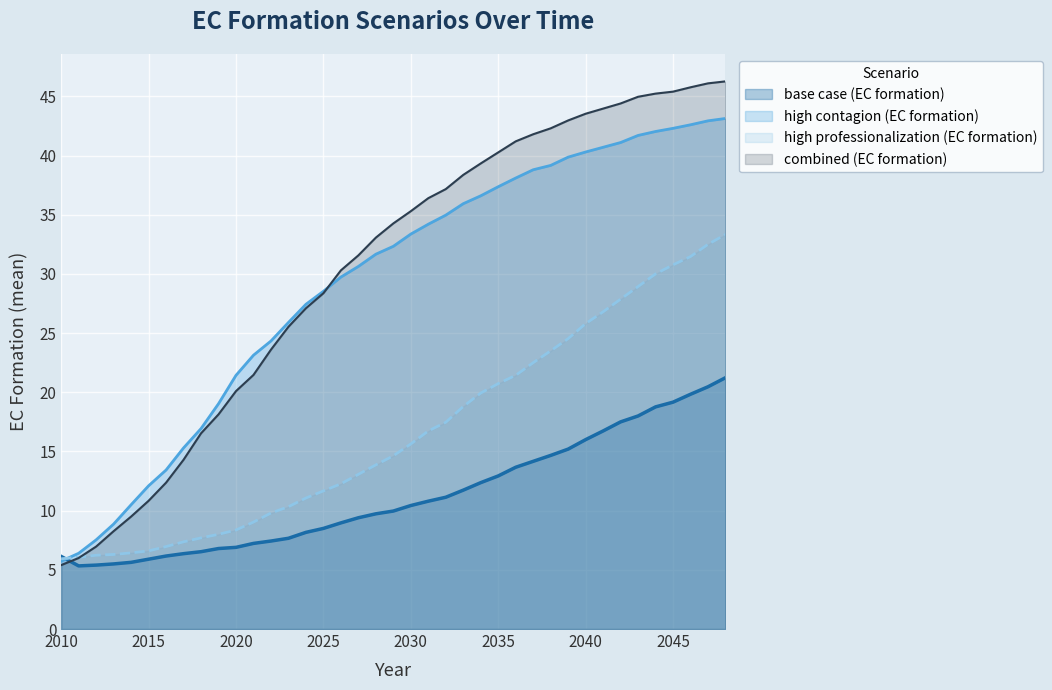

Reading left to right, list all the values displayed in this chart.

base case (EC formation): 2010=6.1	2011=5.3	2012=5.4	2013=5.5	2014=5.6	2015=5.9	2016=6.2	2017=6.4	2018=6.5	2019=6.8	2020=6.9	2021=7.2	2022=7.4	2023=7.7	2024=8.2	2025=8.5	2026=9.0	2027=9.4	2028=9.7	2029=10.0	2030=10.4	2031=10.8	2032=11.1	2033=11.7	2034=12.4	2035=12.9	2036=13.7	2037=14.2	2038=14.7	2039=15.2	2040=16.0	2041=16.7	2042=17.5	2043=18.0	2044=18.8	2045=19.2	2046=19.8	2047=20.5	2048=21.2
high contagion (EC formation): 2010=5.7	2011=6.4	2012=7.5	2013=8.9	2014=10.5	2015=12.1	2016=13.4	2017=15.3	2018=16.9	2019=19.0	2020=21.4	2021=23.1	2022=24.3	2023=25.9	2024=27.4	2025=28.5	2026=29.7	2027=30.6	2028=31.7	2029=32.3	2030=33.4	2031=34.2	2032=35.0	2033=35.9	2034=36.6	2035=37.4	2036=38.1	2037=38.8	2038=39.2	2039=39.9	2040=40.3	2041=40.7	2042=41.1	2043=41.7	2044=42.0	2045=42.3	2046=42.6	2047=42.9	2048=43.1
high professionalization (EC formation): 2010=5.9	2011=6.1	2012=6.2	2013=6.3	2014=6.4	2015=6.6	2016=7.0	2017=7.4	2018=7.7	2019=8.0	2020=8.4	2021=9.0	2022=9.8	2023=10.3	2024=11.1	2025=11.7	2026=12.3	2027=13.1	2028=13.9	2029=14.6	2030=15.6	2031=16.7	2032=17.5	2033=18.8	2034=19.9	2035=20.7	2036=21.4	2037=22.5	2038=23.5	2039=24.5	2040=25.8	2041=26.8	2042=27.9	2043=28.9	2044=30.0	2045=30.8	2046=31.5	2047=32.5	2048=33.3
combined (EC formation): 2010=5.4	2011=6.0	2012=7.0	2013=8.3	2014=9.5	2015=10.8	2016=12.4	2017=14.3	2018=16.5	2019=18.1	2020=20.1	2021=21.5	2022=23.6	2023=25.5	2024=27.1	2025=28.4	2026=30.3	2027=31.6	2028=33.1	2029=34.3	2030=35.3	2031=36.4	2032=37.2	2033=38.4	2034=39.3	2035=40.3	2036=41.2	2037=41.8	2038=42.3	2039=43.0	2040=43.5	2041=44.0	2042=44.4	2043=45.0	2044=45.2	2045=45.4	2046=45.8	2047=46.1	2048=46.3